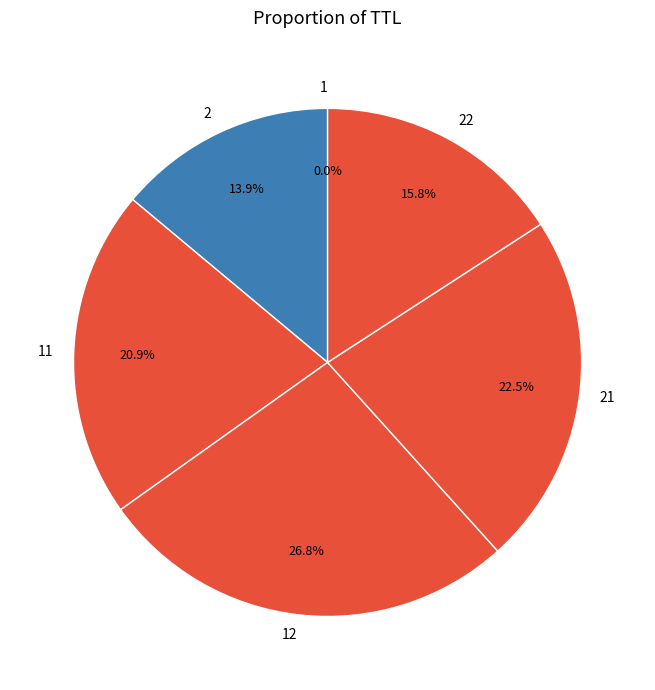

Between 22 and 2, which is larger?

22